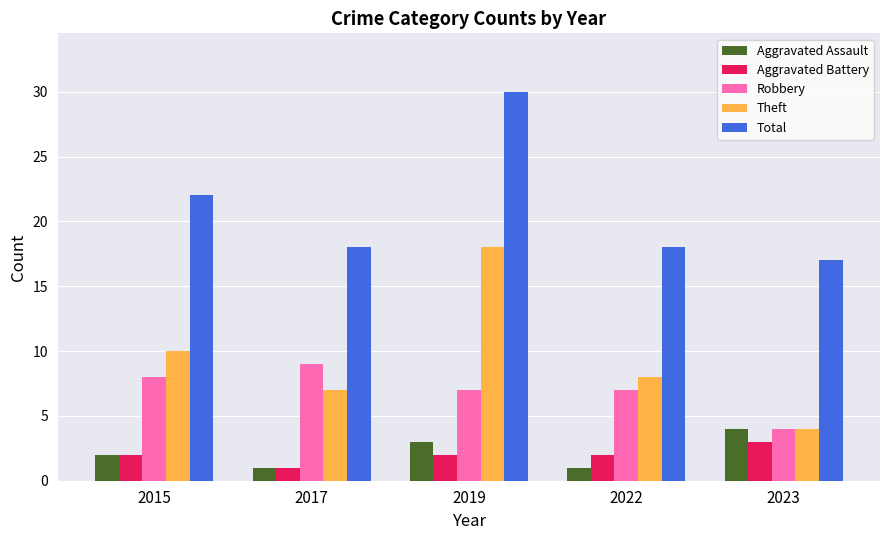

Where does the Total series first go above 18?

2015